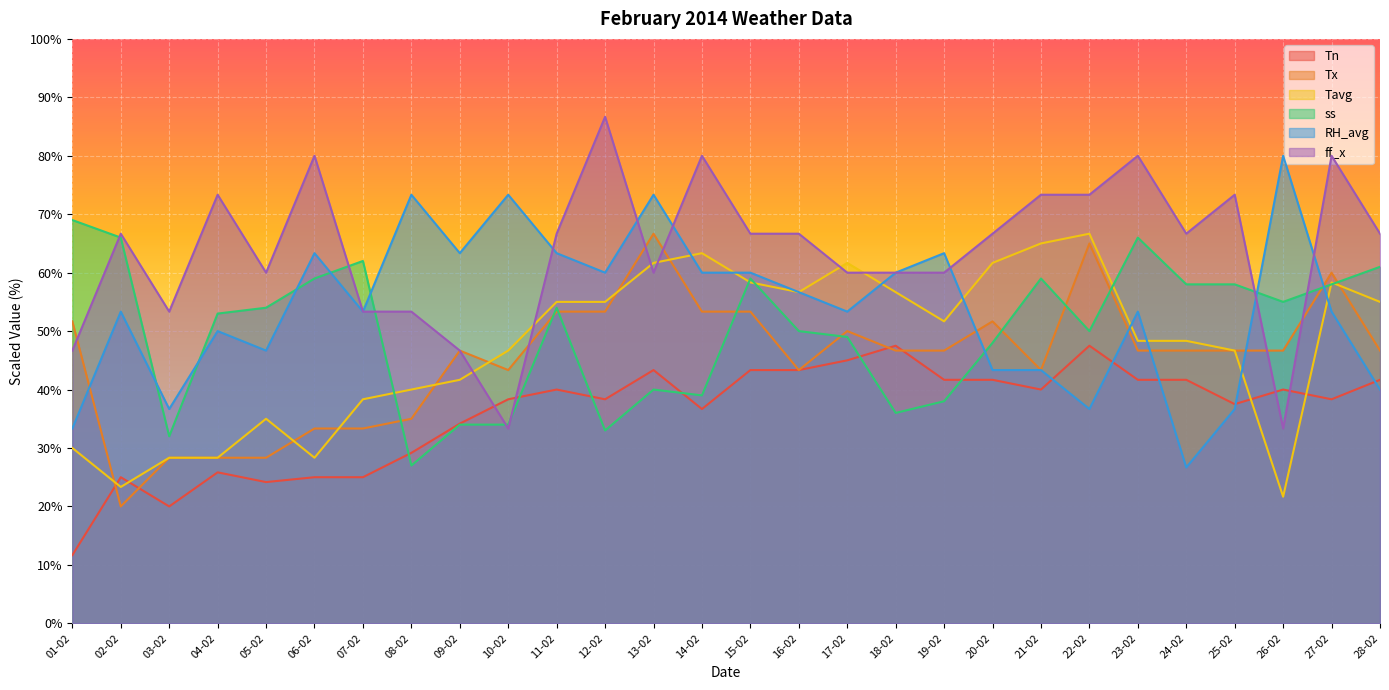

What is the total value across all series at 04-02?

258.8